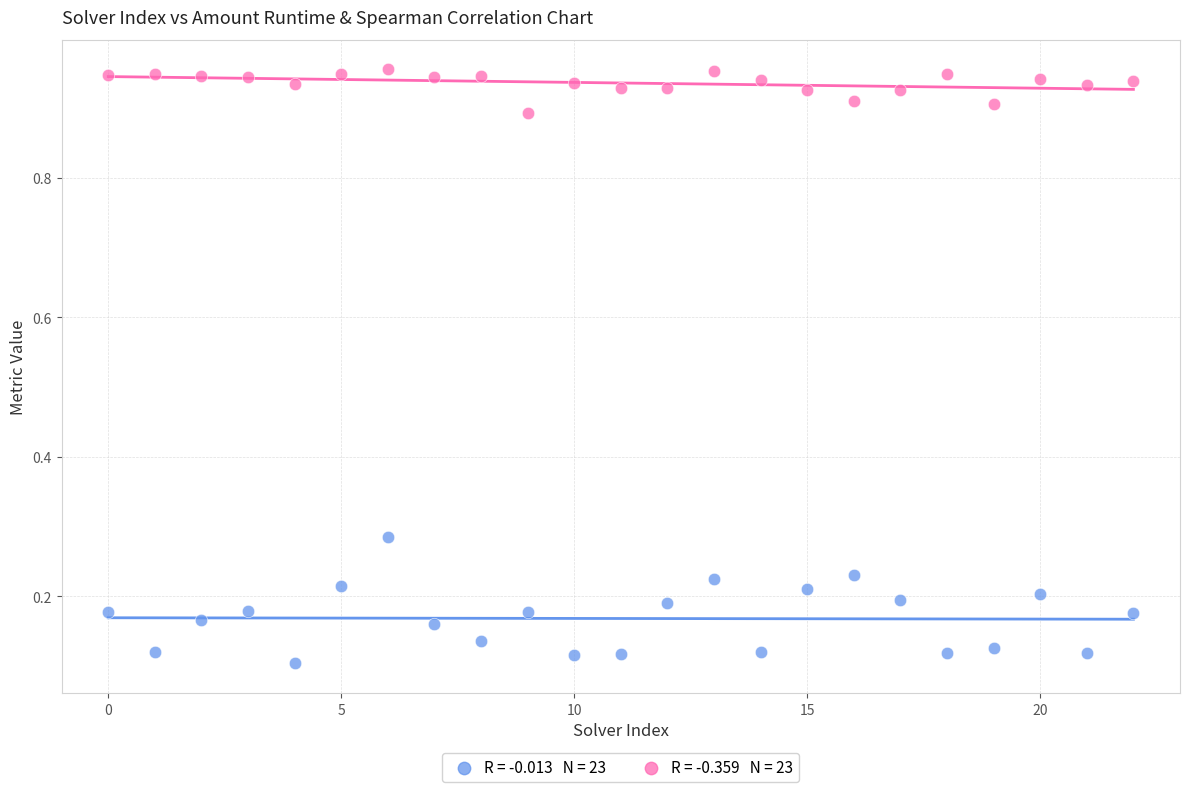

How many data points are displayed?

46